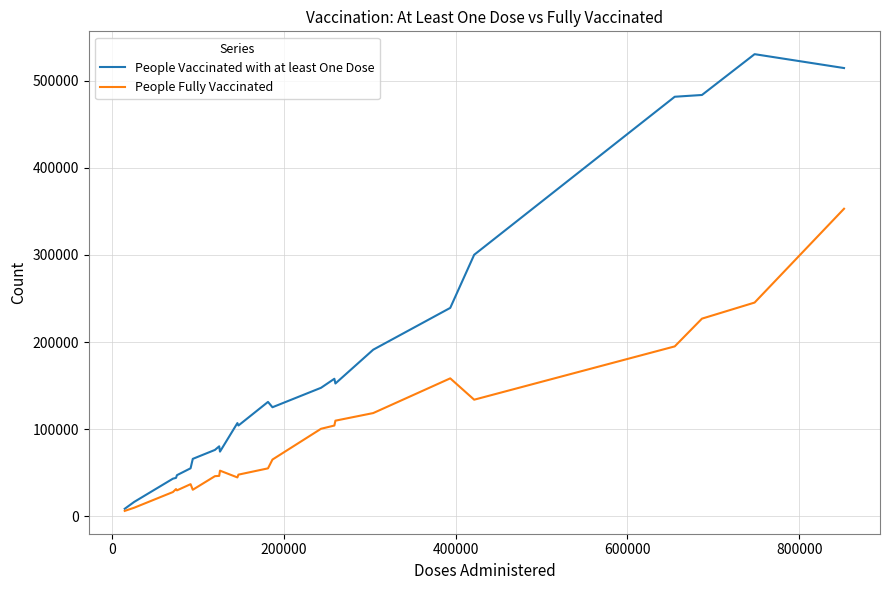

Rank the series by their average value, from highest to lowest.

People Vaccinated with at least One Dose, People Fully Vaccinated